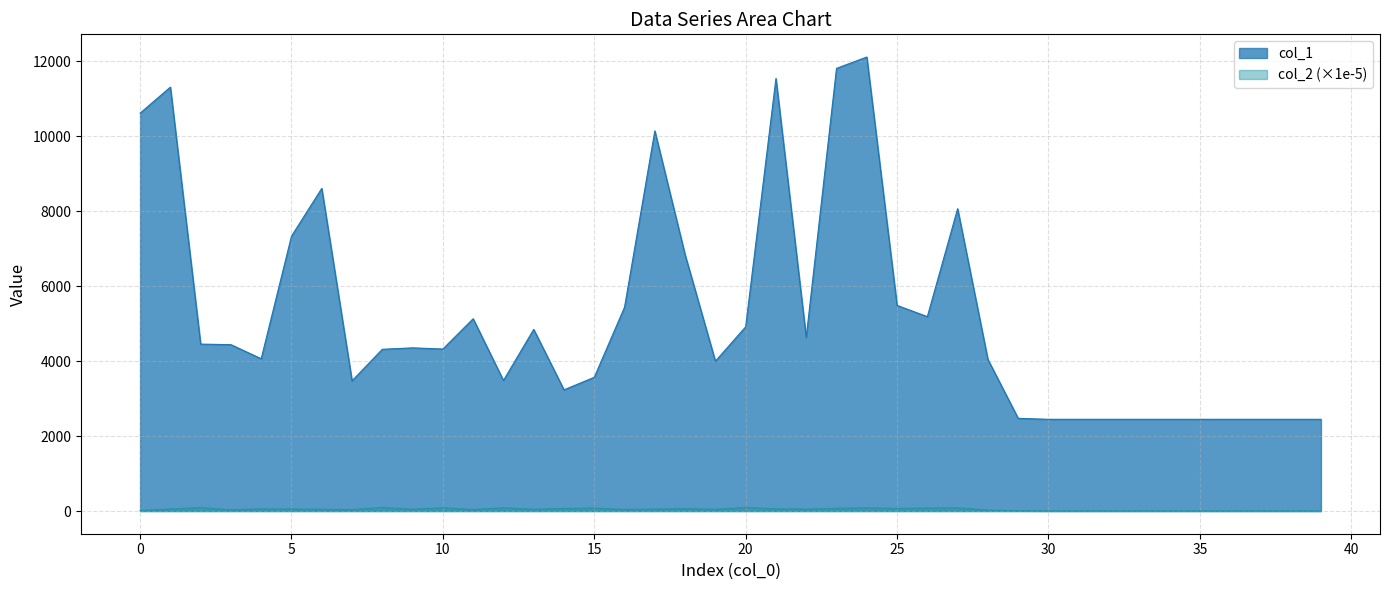

How many data points in col_2 are less than 48?

20